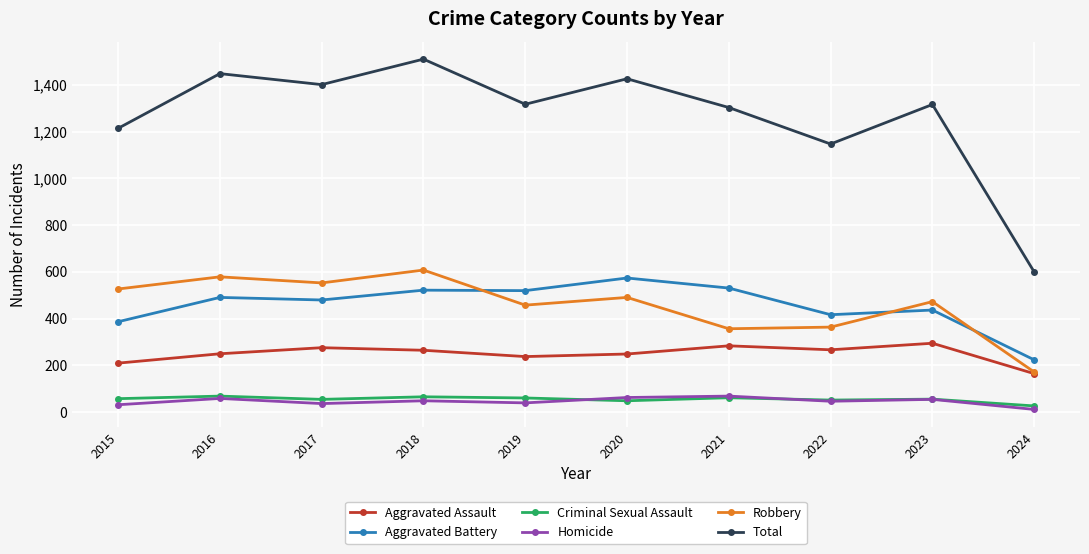

Is this an area chart (filled region under the line)?

No